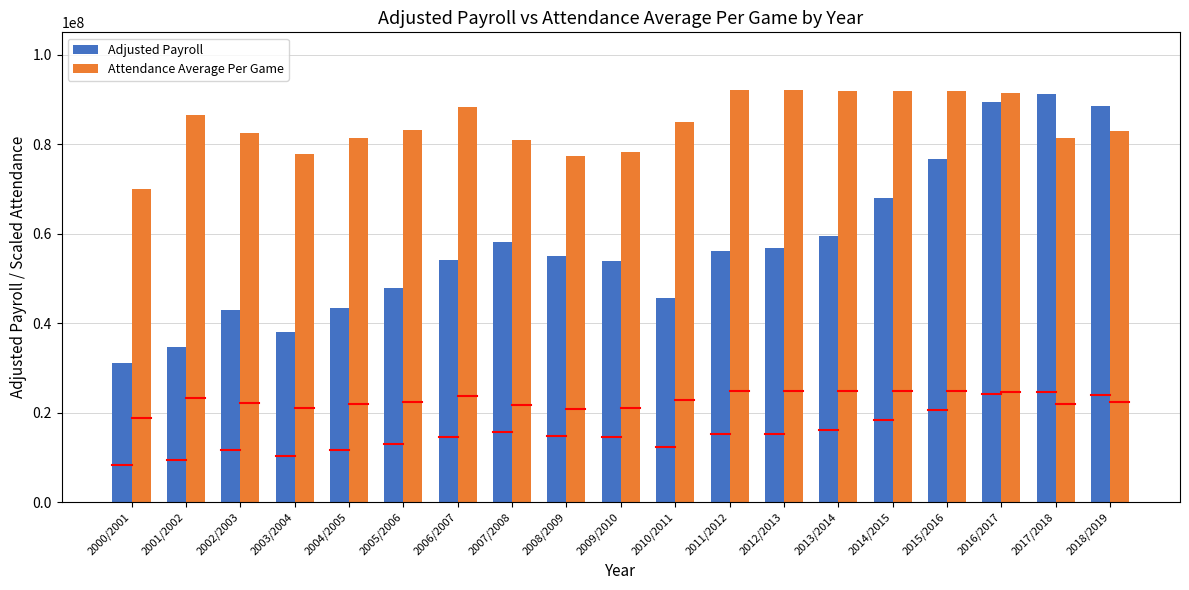

Rank the series at 2007/2008 from lowest to highest value.

Adjusted Payroll, Attendance Average Per Game